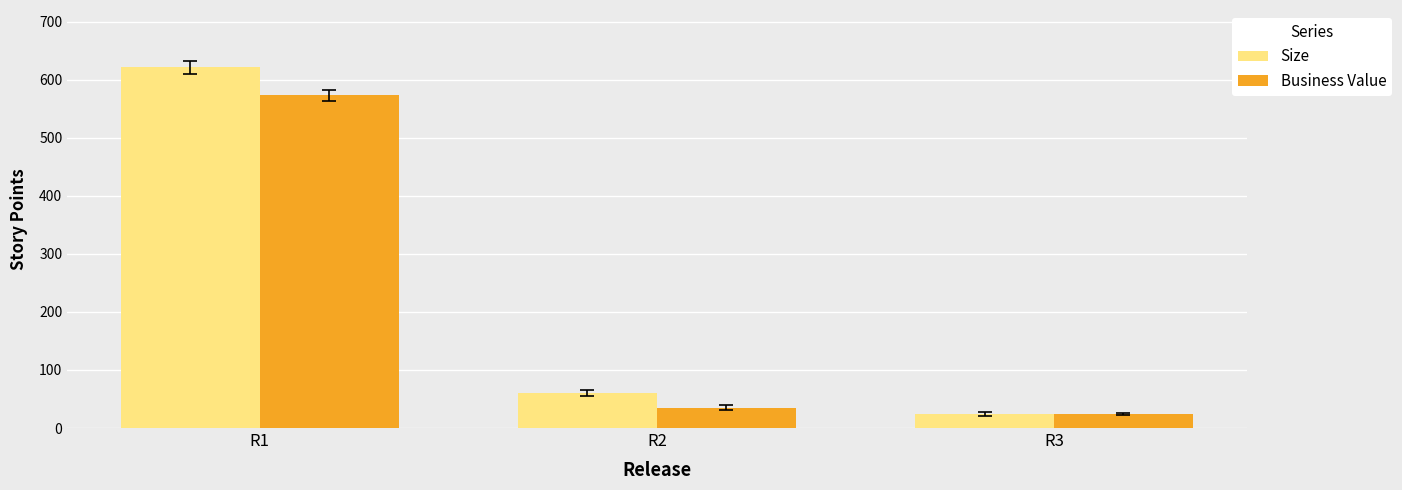

How many groups of bars are there?

3